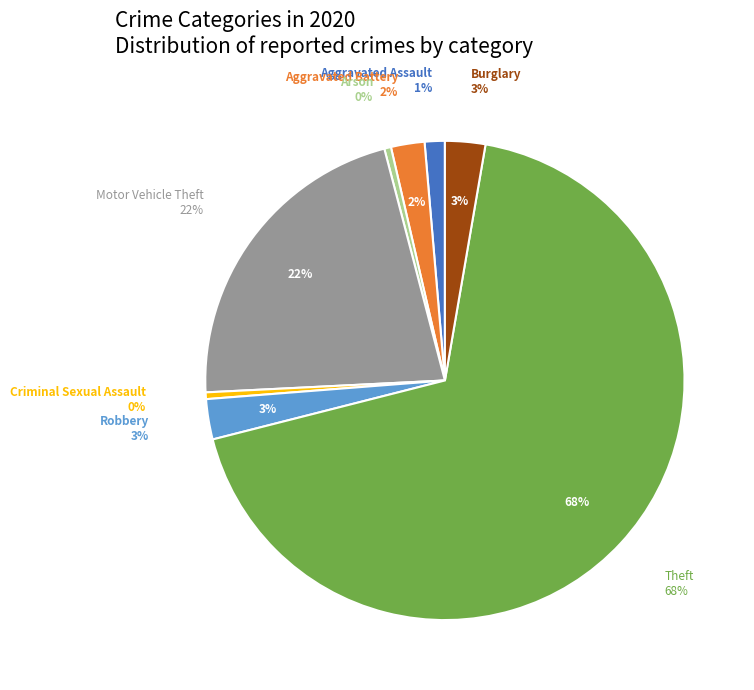

What percentage do Criminal Sexual Assault and Motor Vehicle Theft together represent?

22.2%